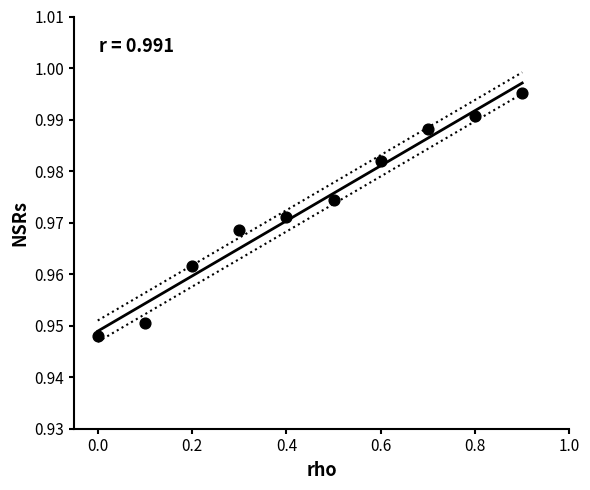

What is the average X value?

0.5